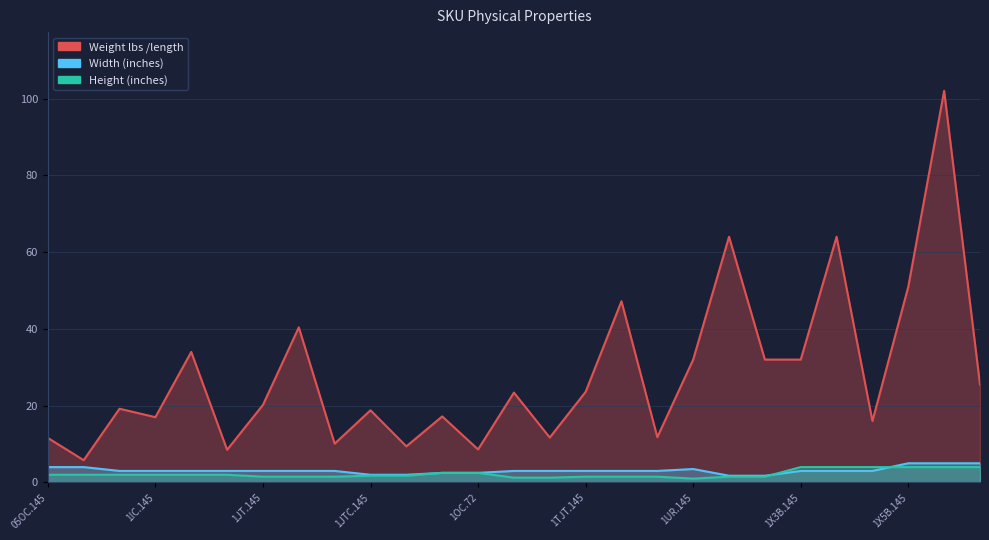

In Width (inches), how many points are higher than both neighbors (excluding endpoints)?

1